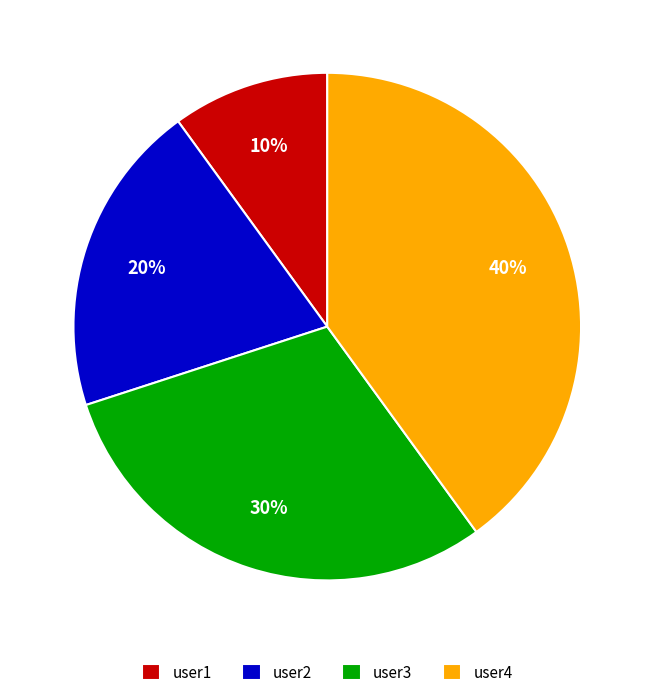

To the nearest percent, what percentage of the pie is user4?

40%